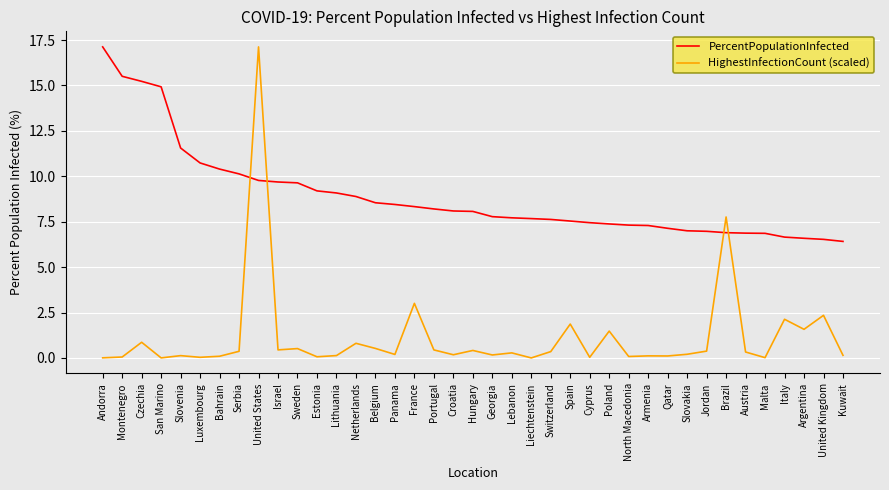

Which series has the largest total across all categories?

PercentPopulationInfected